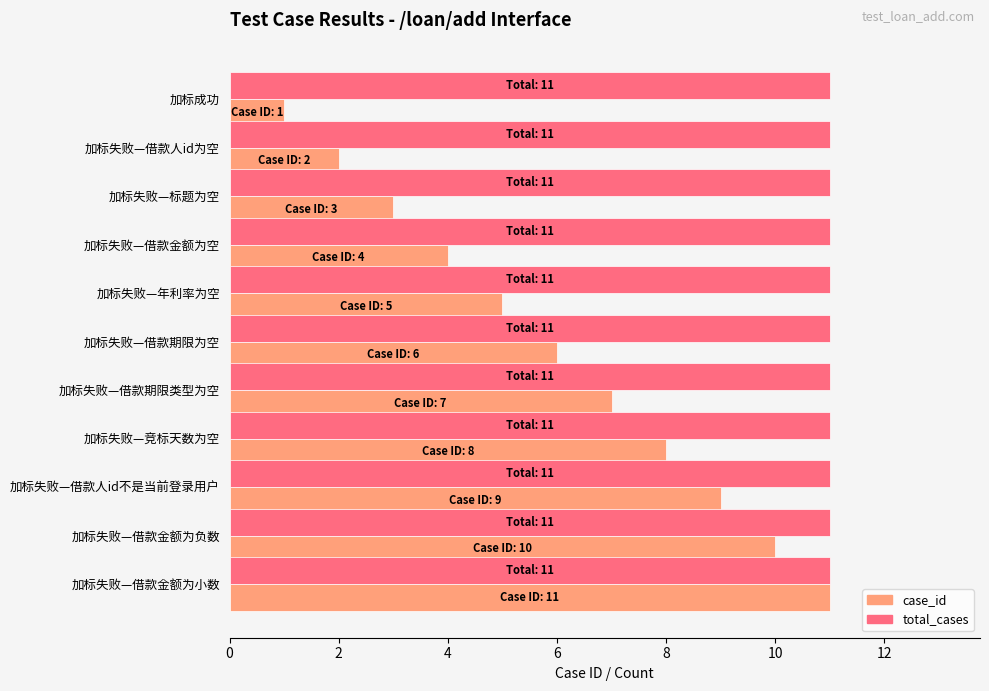

How many case_id values are between 3 and 9?

7